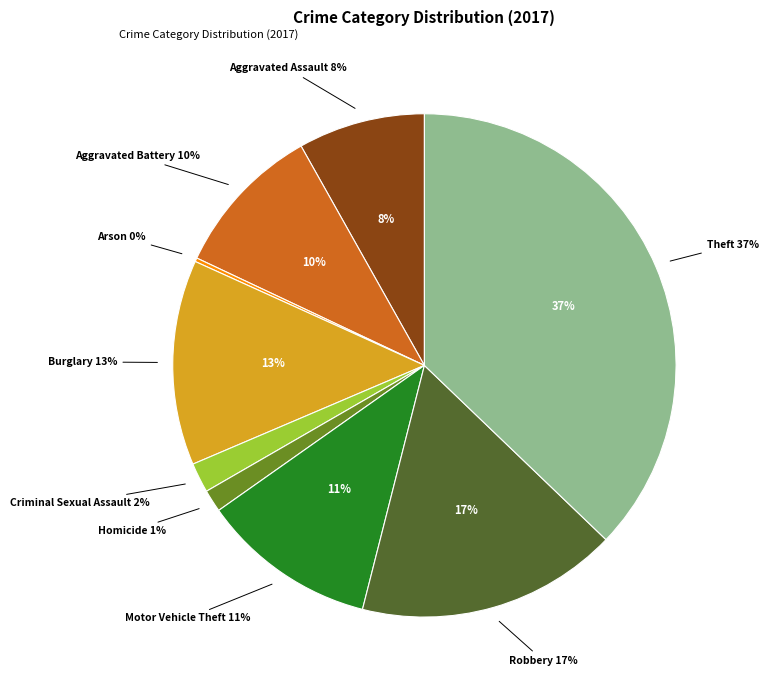

Which has a higher value, Criminal Sexual Assault or Robbery?

Robbery